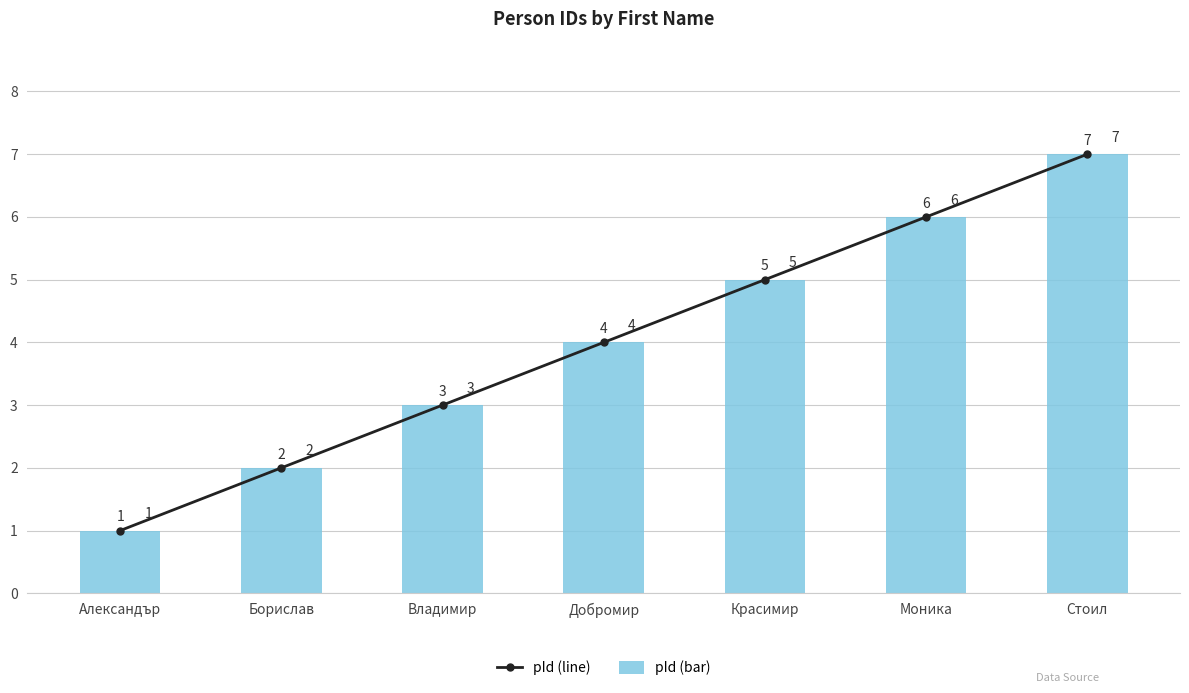

At how many categories does at least one series exceed 4?

3